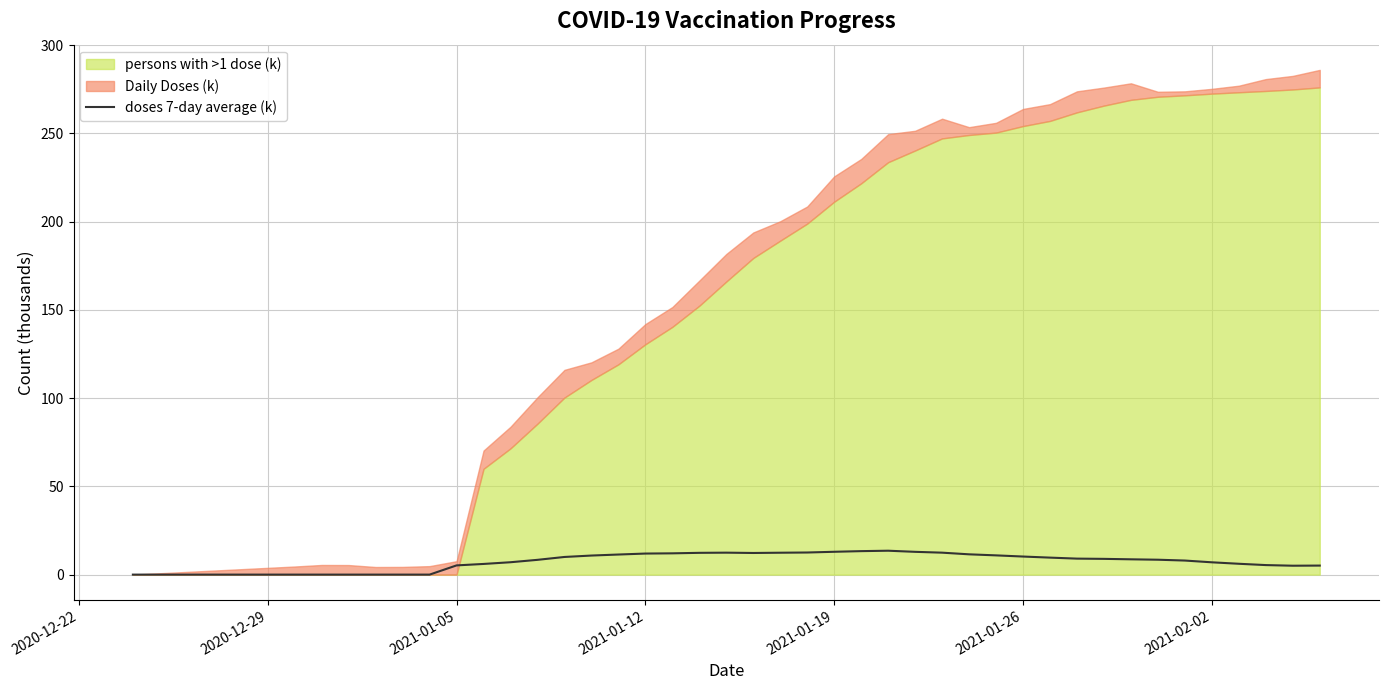

How many values are below 9?

20